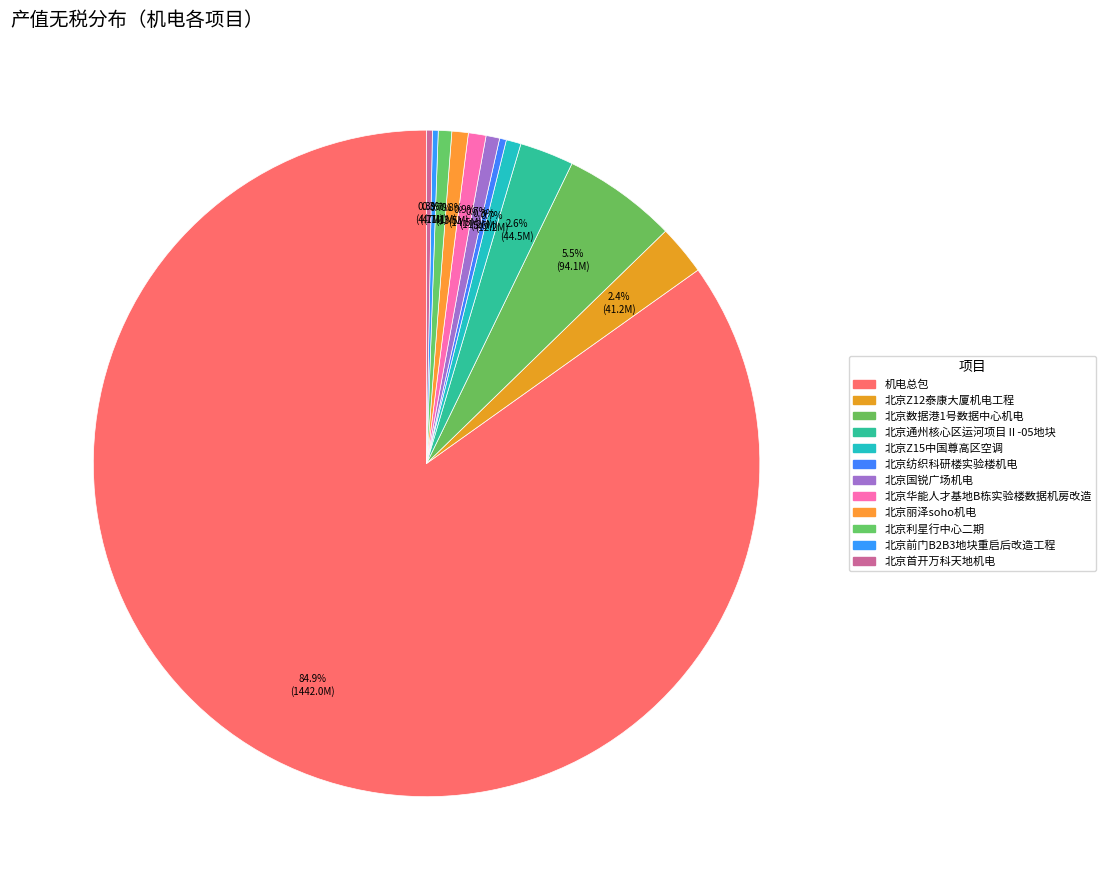

Which slice is the largest?

机电总包